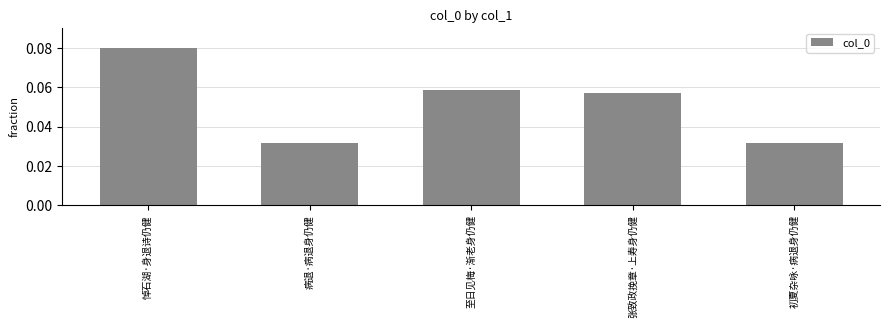

Does the chart contain stacked bars?

No